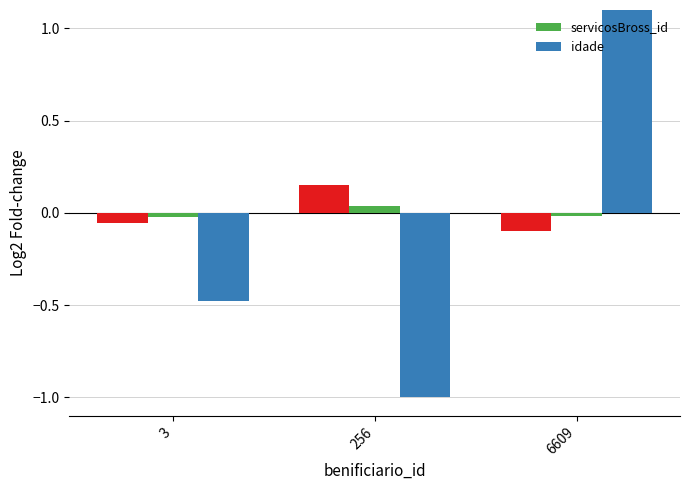

Which label corresponds to the largest value in the chart?

6609